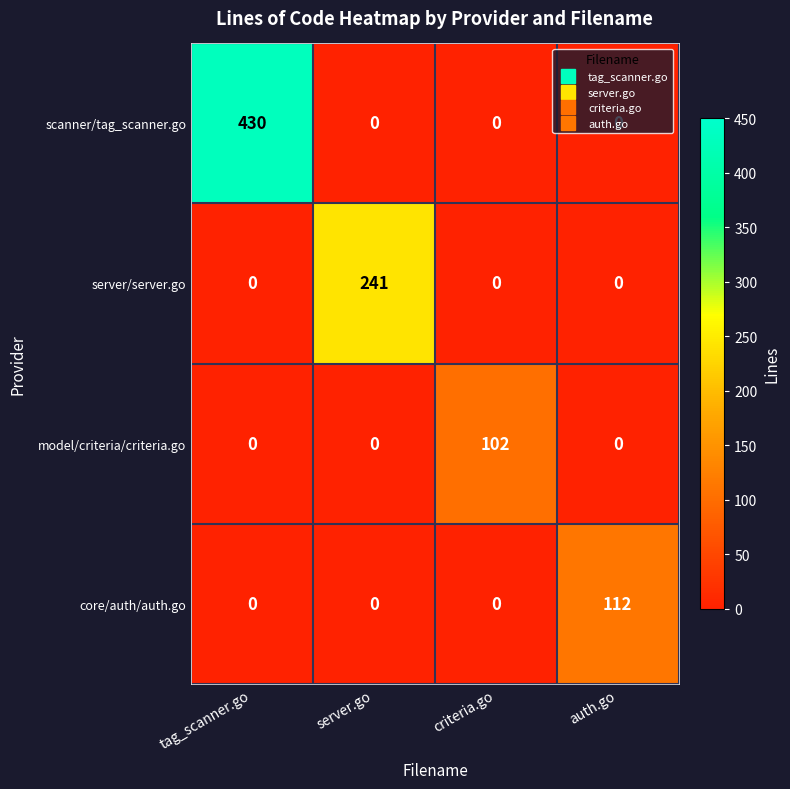

Which label corresponds to the largest value in the chart?

tag_scanner.go